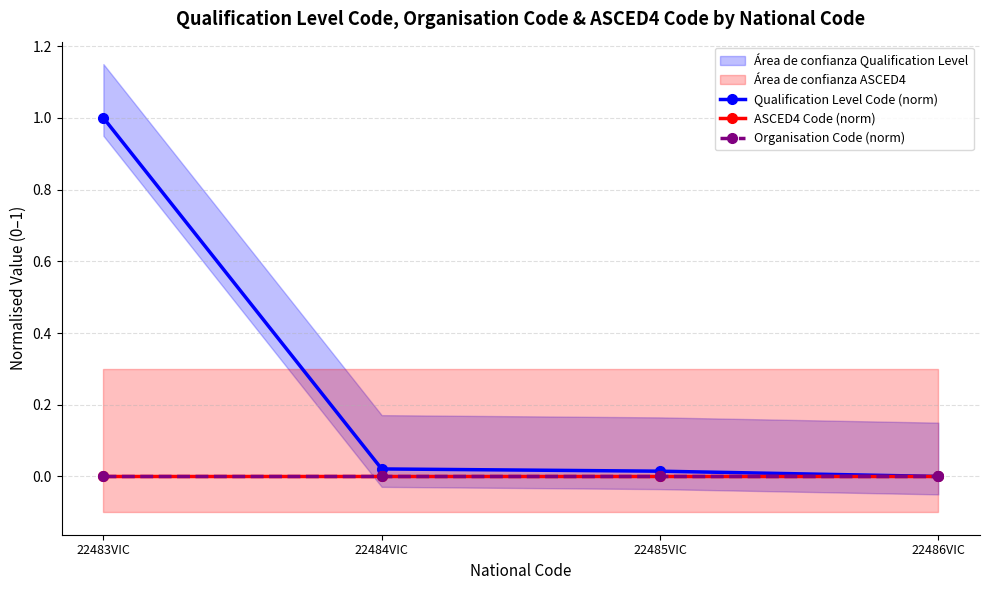

Reading left to right, transcribe all the data shown in this chart.

Qualification Level Code (norm): 1.0	0.0	0.0	0.0
ASCED4 Code (norm): 0.0	0.0	0.0	0.0
Organisation Code (norm): 0.0	0.0	0.0	0.0